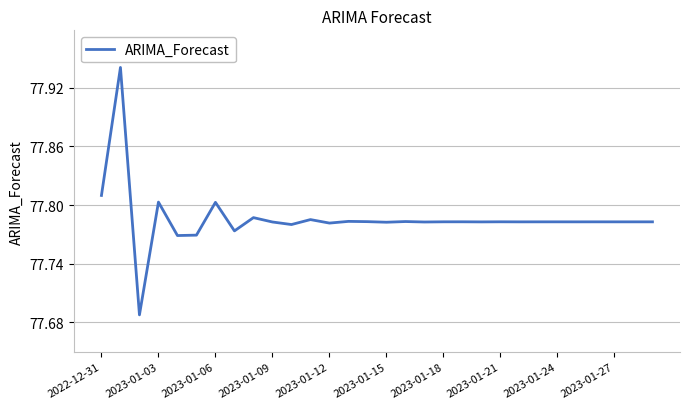

True or false: the data has more than 0 interior local peaks.

True